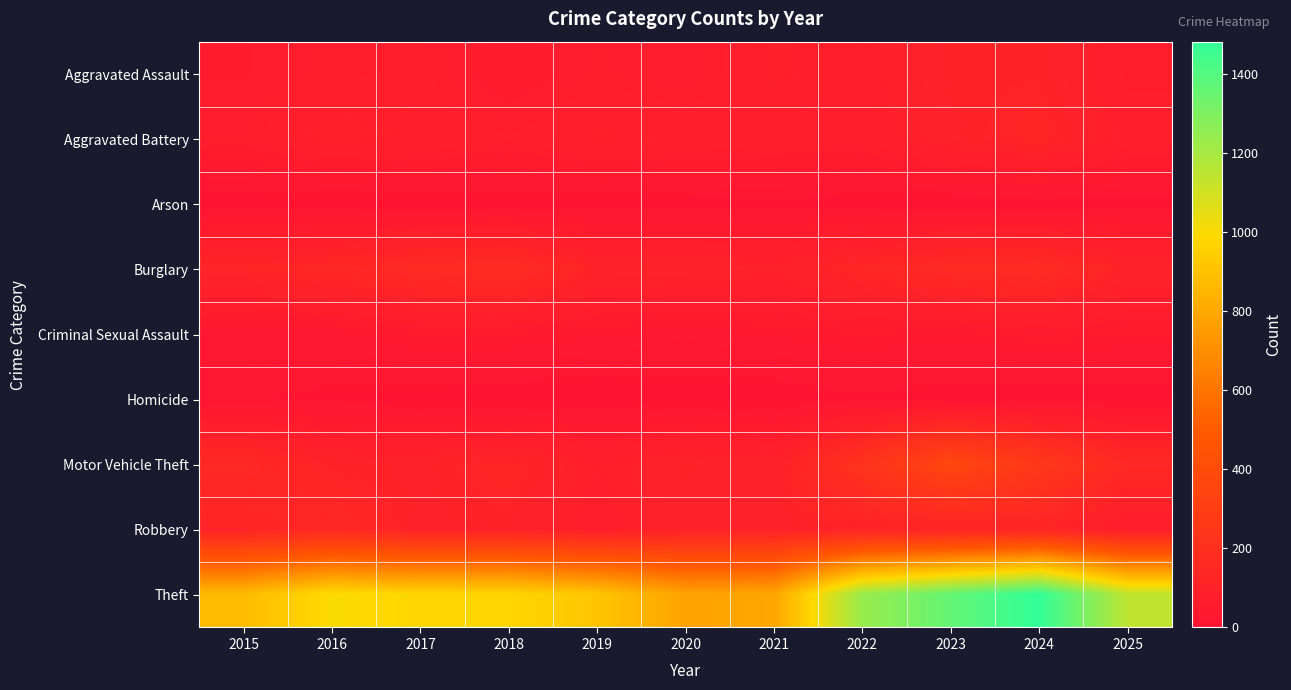

Reading left to right, what are all the values shown in this chart?

Aggravated Assault: 2015=54	2016=66	2017=72	2018=43	2019=65	2020=56	2021=86	2022=78	2023=110	2024=112	2025=66
Aggravated Battery: 2015=64	2016=93	2017=83	2018=70	2019=88	2020=82	2021=75	2022=71	2023=103	2024=127	2025=77
Arson: 2015=2	2016=2	2017=1	2018=3	2019=2	2020=4	2021=8	2022=4	2023=2	2024=2	2025=5
Burglary: 2015=121	2016=139	2017=162	2018=176	2019=110	2020=110	2021=95	2022=132	2023=161	2024=169	2025=110
Criminal Sexual Assault: 2015=28	2016=28	2017=44	2018=43	2019=36	2020=27	2021=36	2022=43	2023=38	2024=49	2025=42
Homicide: 2015=13	2016=8	2017=5	2018=2	2019=0	2020=6	2021=2	2022=10	2023=3	2024=2	2025=2
Motor Vehicle Theft: 2015=152	2016=110	2017=104	2018=127	2019=84	2020=109	2021=96	2022=219	2023=363	2024=259	2025=149
Robbery: 2015=117	2016=144	2017=105	2018=107	2019=75	2020=102	2021=105	2022=108	2023=113	2024=120	2025=67
Theft: 2015=874	2016=999	2017=979	2018=977	2019=914	2020=782	2021=791	2022=1235	2023=1363	2024=1482	2025=1143